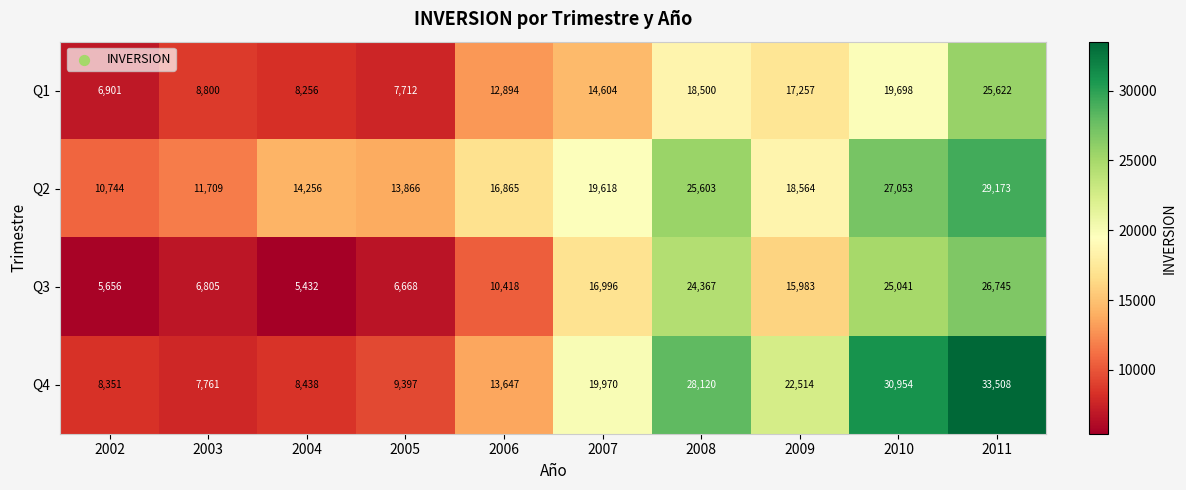

Which series has the widest spread of values?

Q4